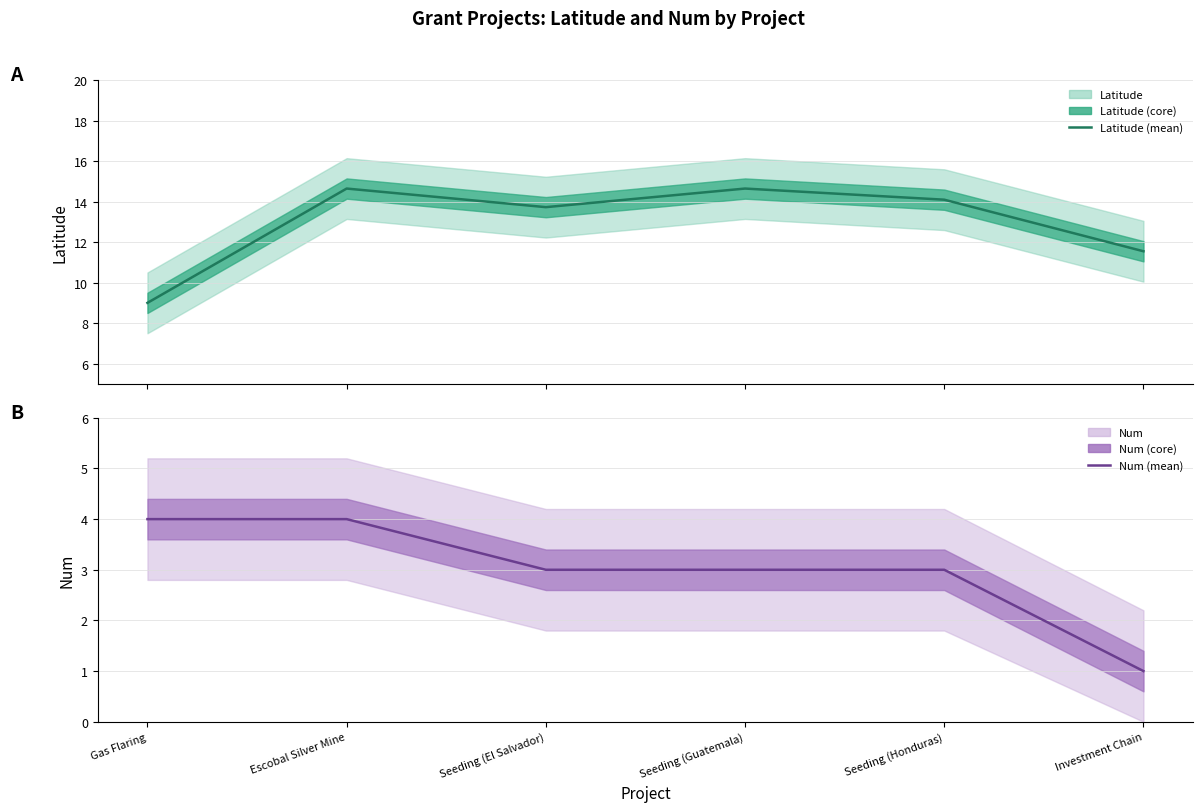

Where is Num (mean) nearest to the value 2?

Seeding (El Salvador)